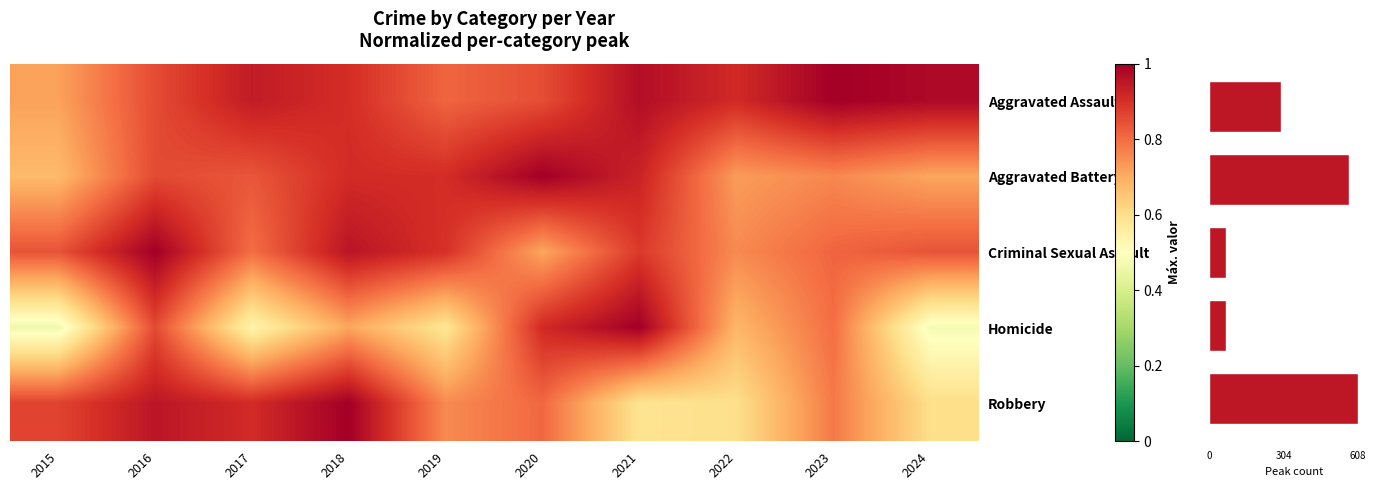

Where is Aggravated Assault nearest to the value 0?

2015